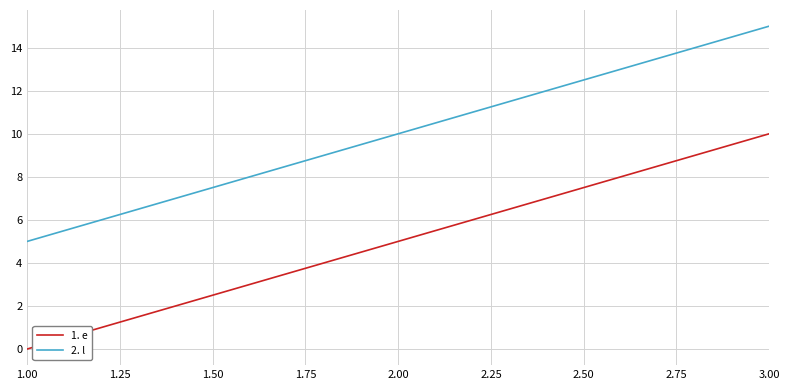

List the series in order of their overall mean, lowest first.

1. e, 2. l